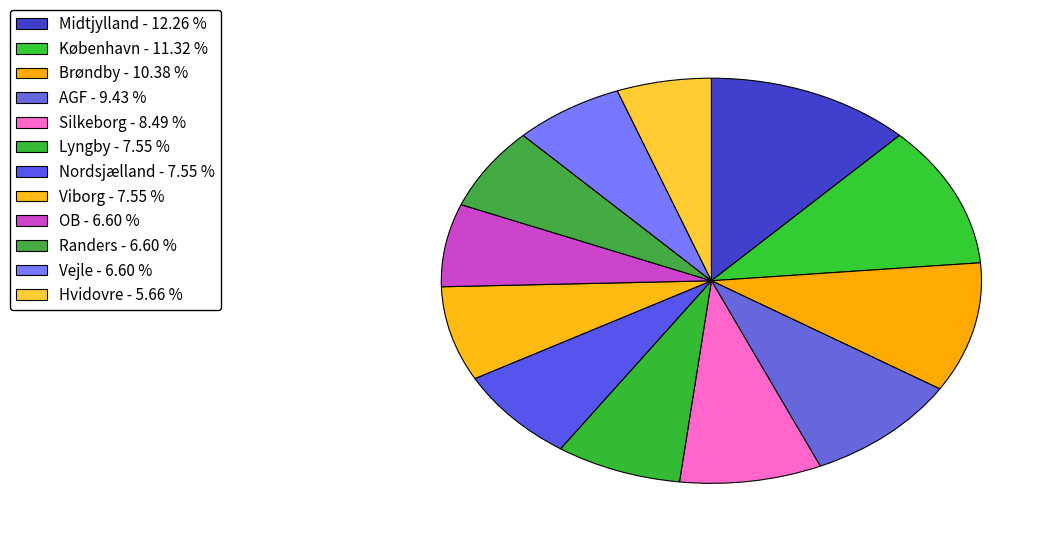

To the nearest percent, what is the average slice percentage?

8%